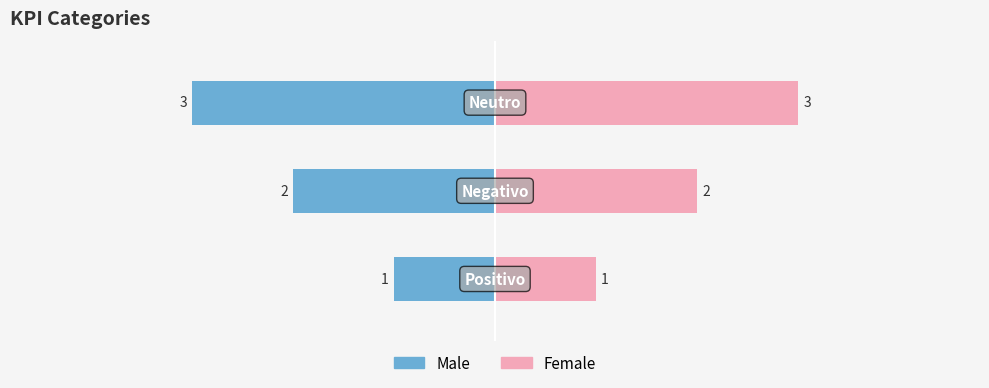

Count the Female values in the range 1 to 3.

3